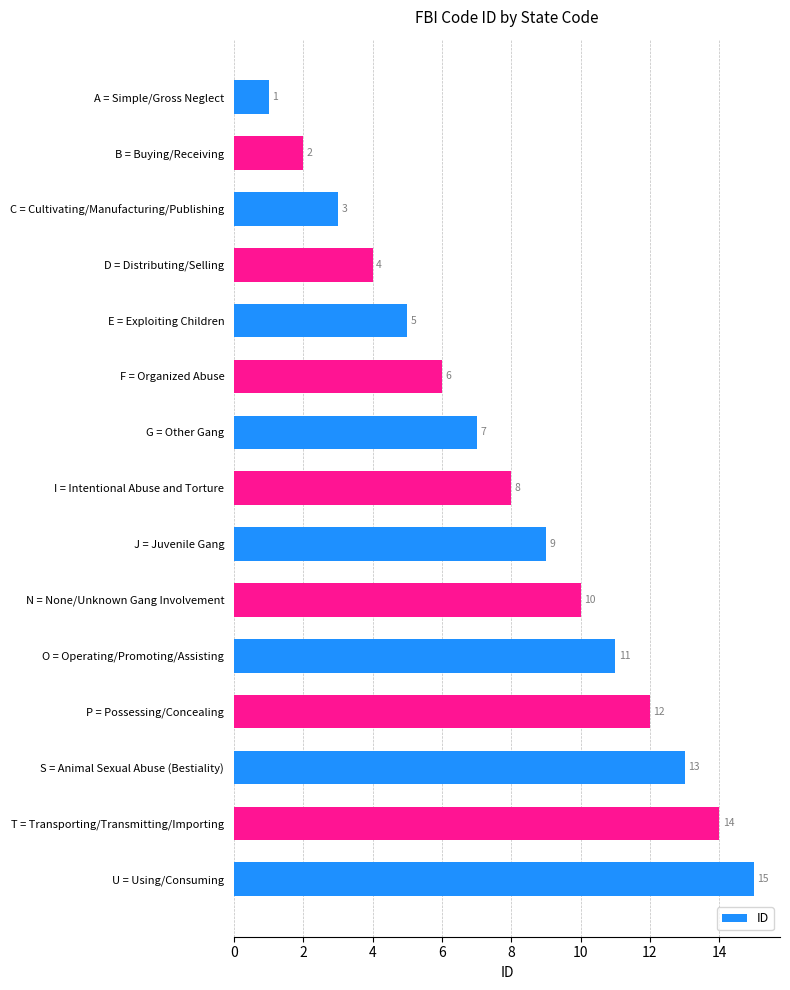

What is the minimum value shown in the chart?

1